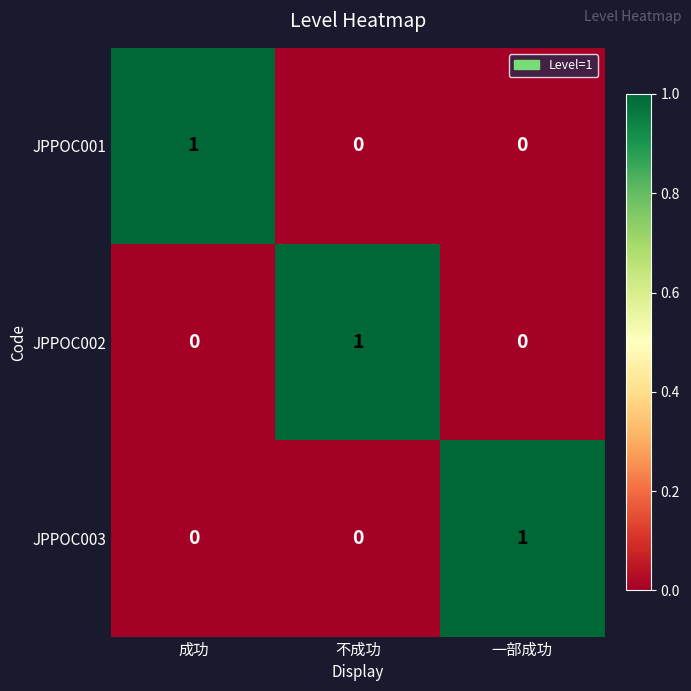

At how many categories does at least one series exceed 0?

3